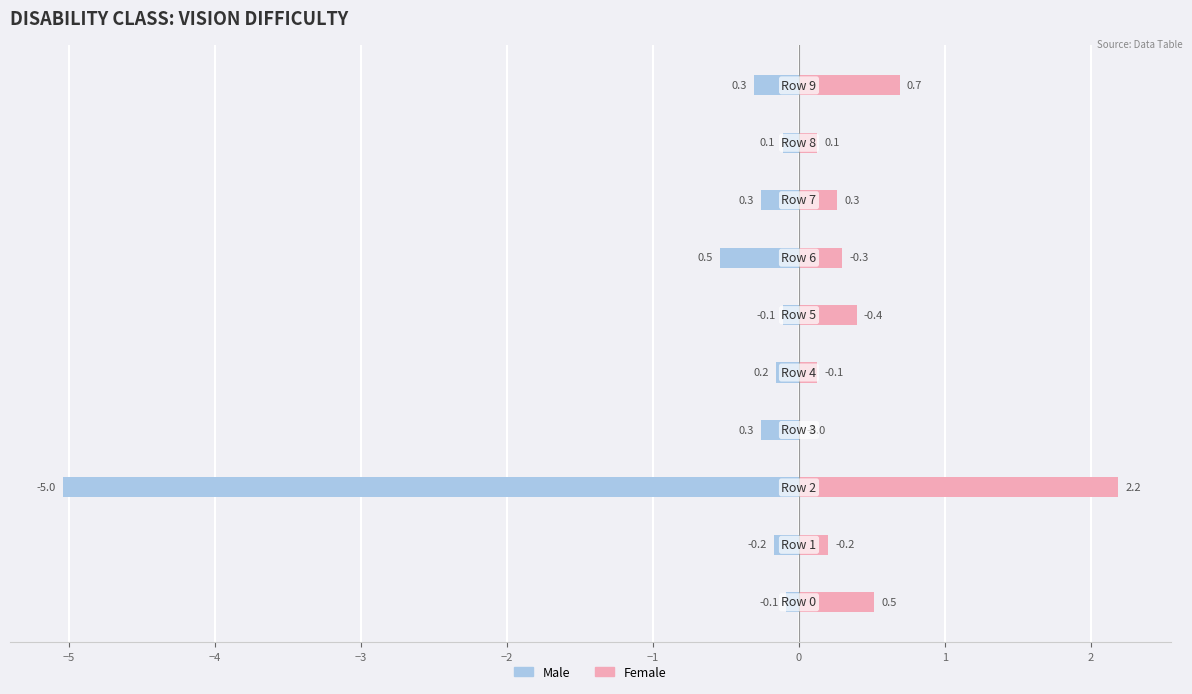

Reading left to right, list all the values displayed in this chart.

Male: −6=-0.1	−5=-0.2	−4=-5.0	−3=-0.3	−2=-0.2	−1=-0.1	0=-0.5	1=-0.3	2=-0.1	3=-0.3
Female: −6=0.5	−5=0.2	−4=2.2	−3=0.0	−2=0.1	−1=0.4	0=0.3	1=0.3	2=0.1	3=0.7